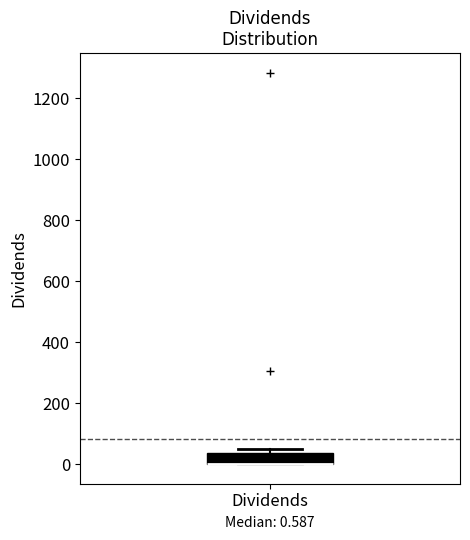

Read this box plot against the y-axis: the position of the median line, the range covered by the box, and the ends of both whiskers. The values are not printed on the chart, so give them approximately, as read against the axis.

median 0 (drawn on the box's lower edge), box 0 to 40, whiskers 0 to 40 (just above the box's upper edge)